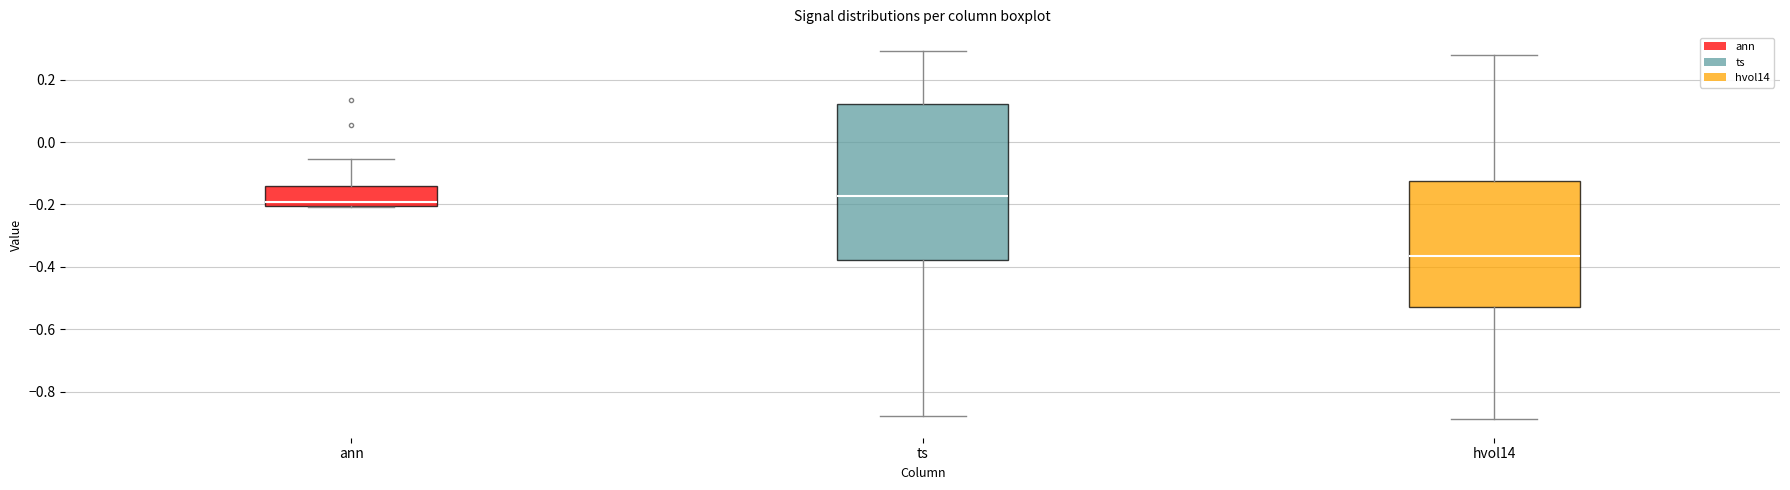

Where is the upper edge of the box for ts on the y-axis? The values are not printed on the chart, so give them approximately, as read against the axis.

0.12